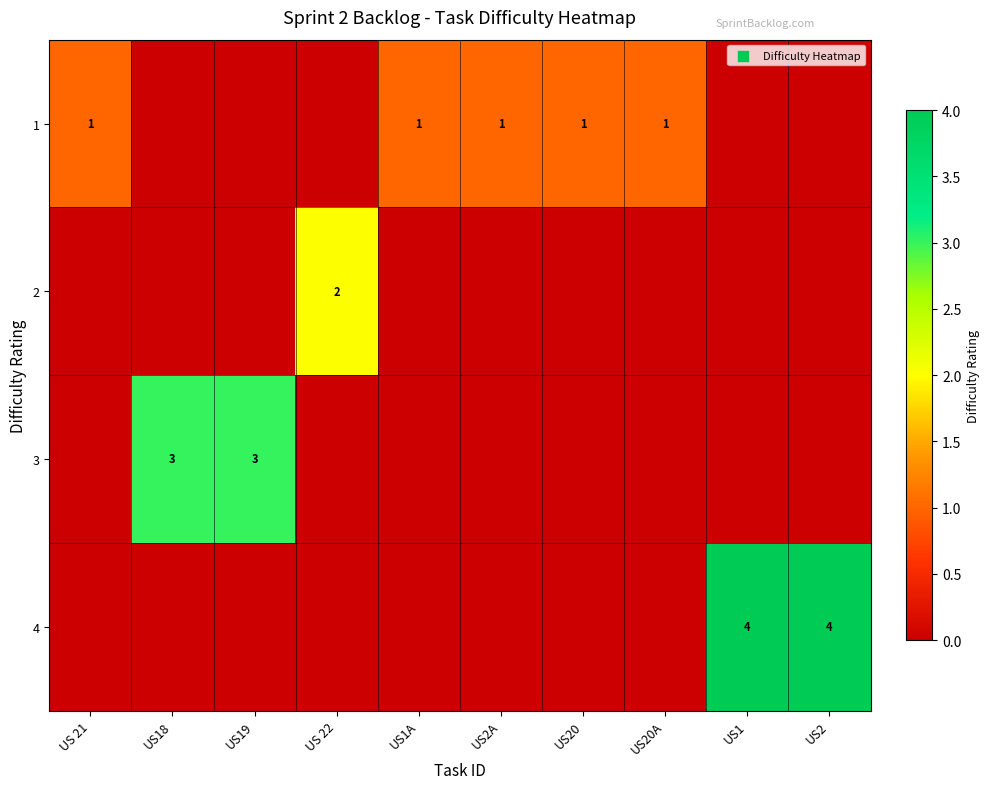

The 4 series shows 4 at US2. True or false?

True